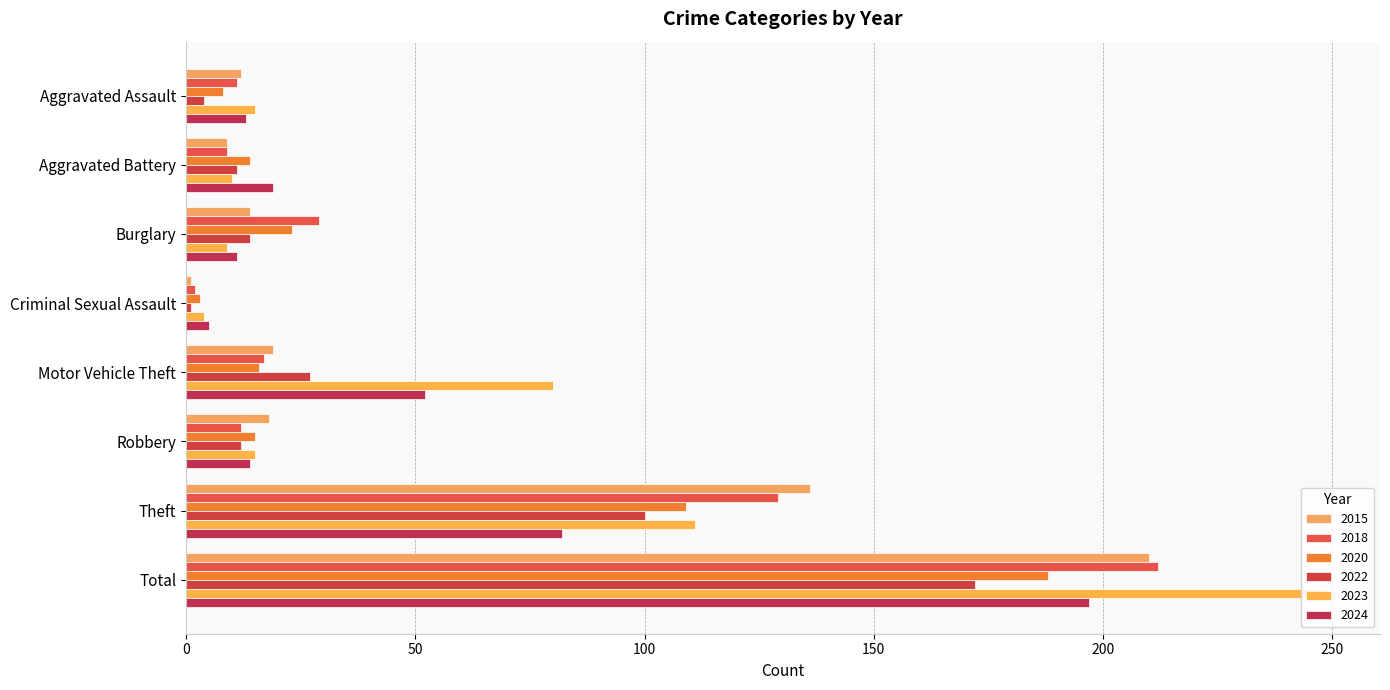

How many series are shown in this chart?

6